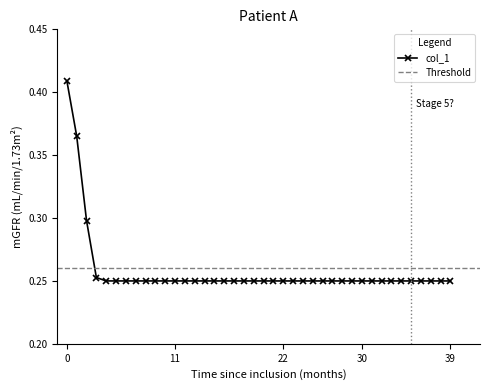

List the labels in order of value, smallest first.

39, 38, 37, 36, 35, 34, 33, 32, 31, 30, 29, 28, 27, 26, 25, 24, 23, 22, 21, 20, 19, 18, 17, 16, 15, 14, 13, 12, 11, 10, 9, 8, 7, 6, 5, 4, 3, 2, 1, 0